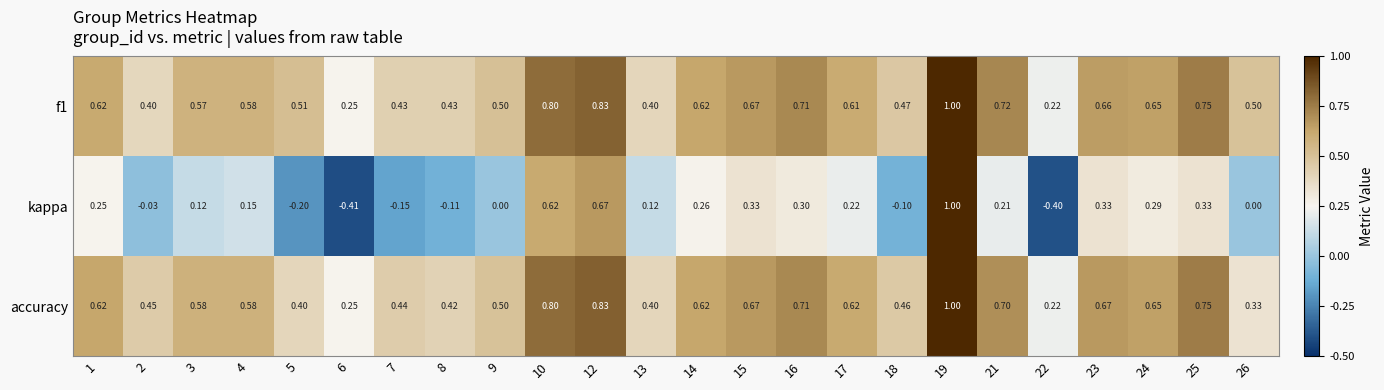

Which series changed the most between 2 and 17?

kappa